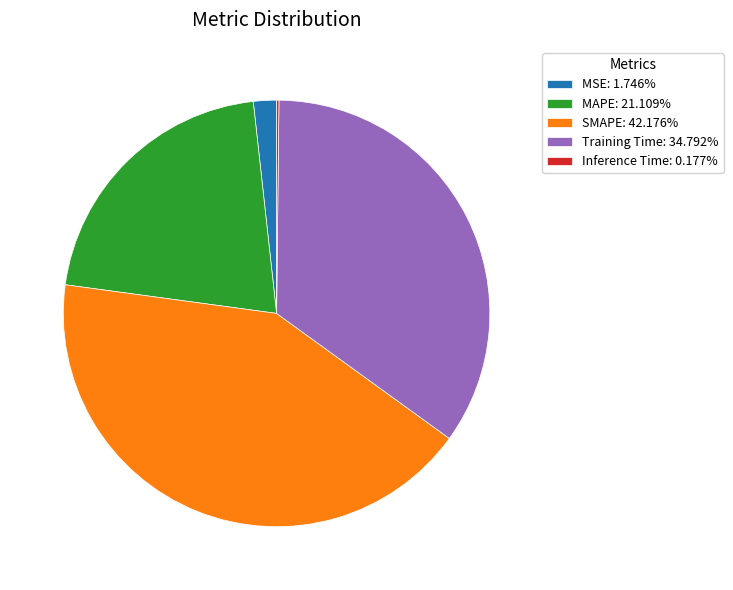

Do SMAPE and Training Time together represent more than half of the pie?

Yes